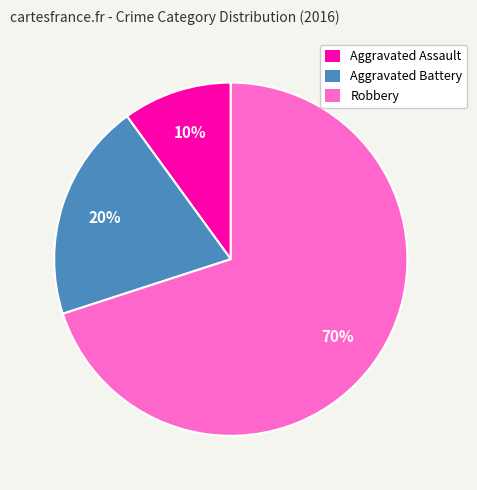

Which category has the biggest portion of the pie?

Robbery